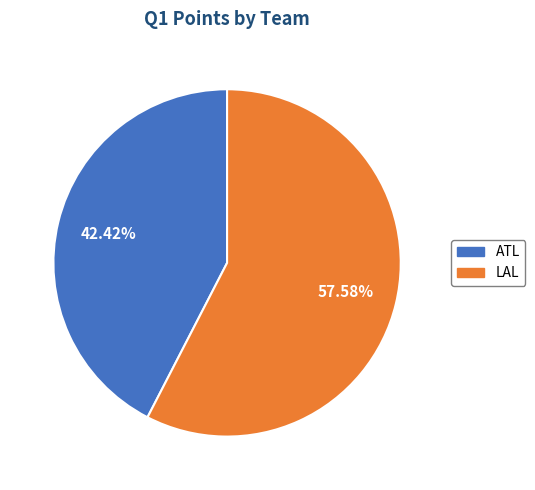

Rank the categories by value from lowest to highest.

ATL, LAL